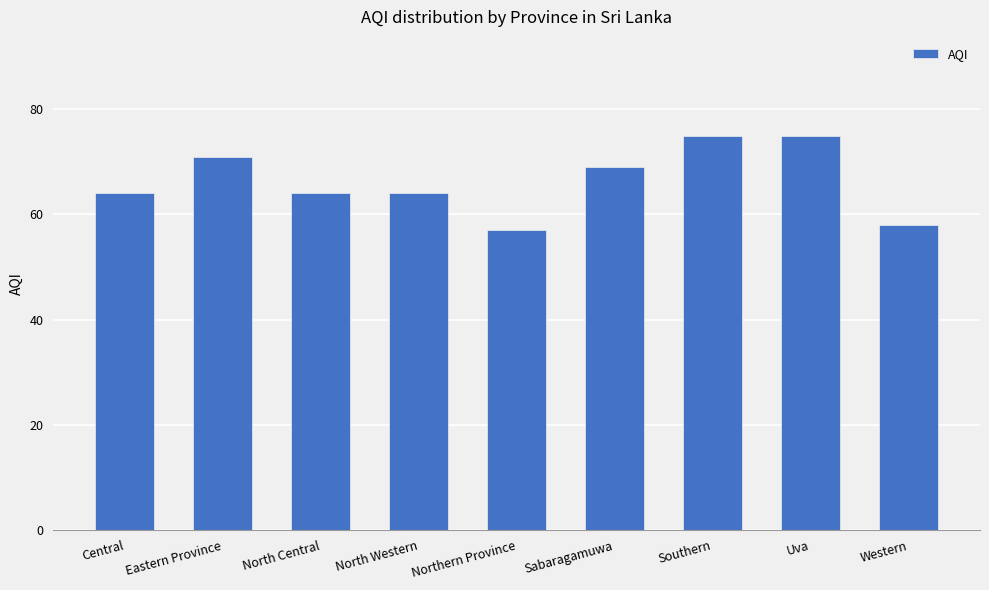

What is the value of the 5th bar from the left?

57